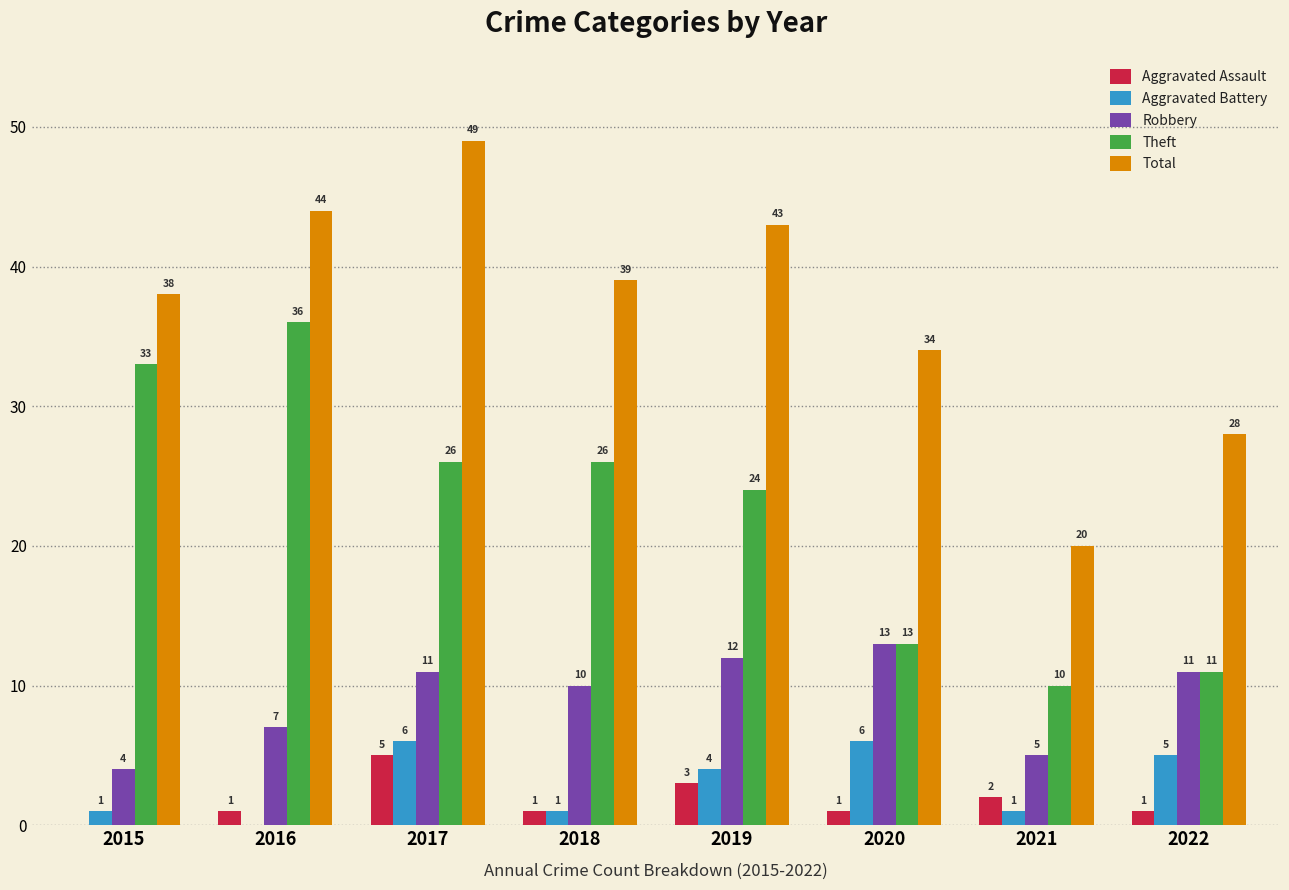

Reading left to right, what are all the values shown in this chart?

Aggravated Assault: 0	1	5	1	3	1	2	1
Aggravated Battery: 1	0	6	1	4	6	1	5
Robbery: 4	7	11	10	12	13	5	11
Theft: 33	36	26	26	24	13	10	11
Total: 38	44	49	39	43	34	20	28